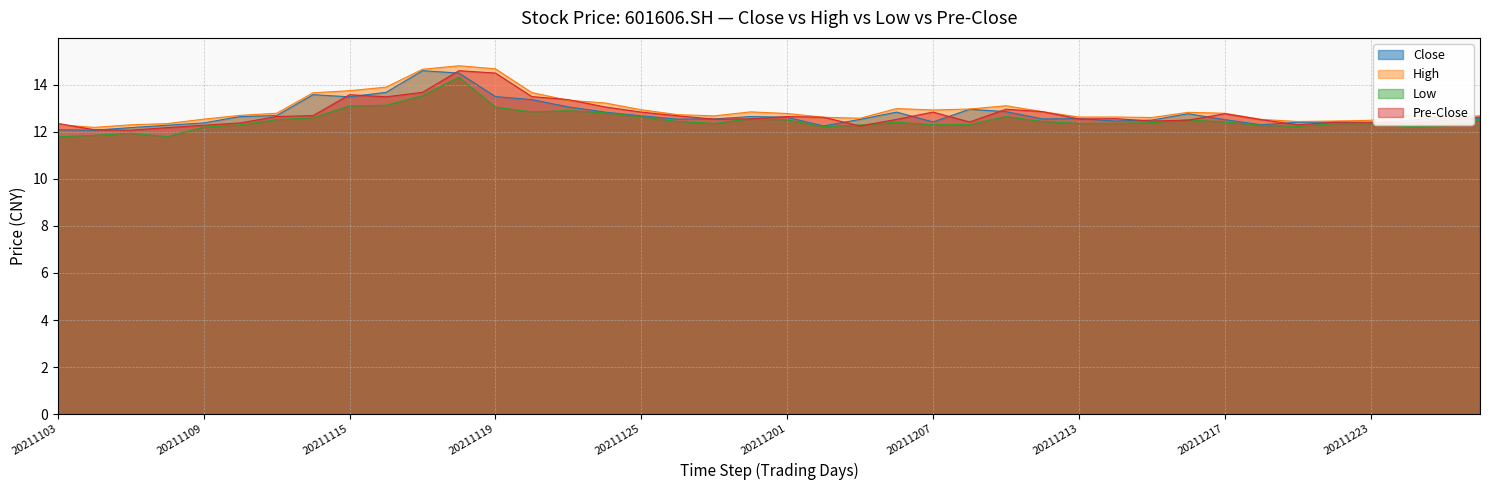

At which category does the chart reach its minimum across all series?

20211103